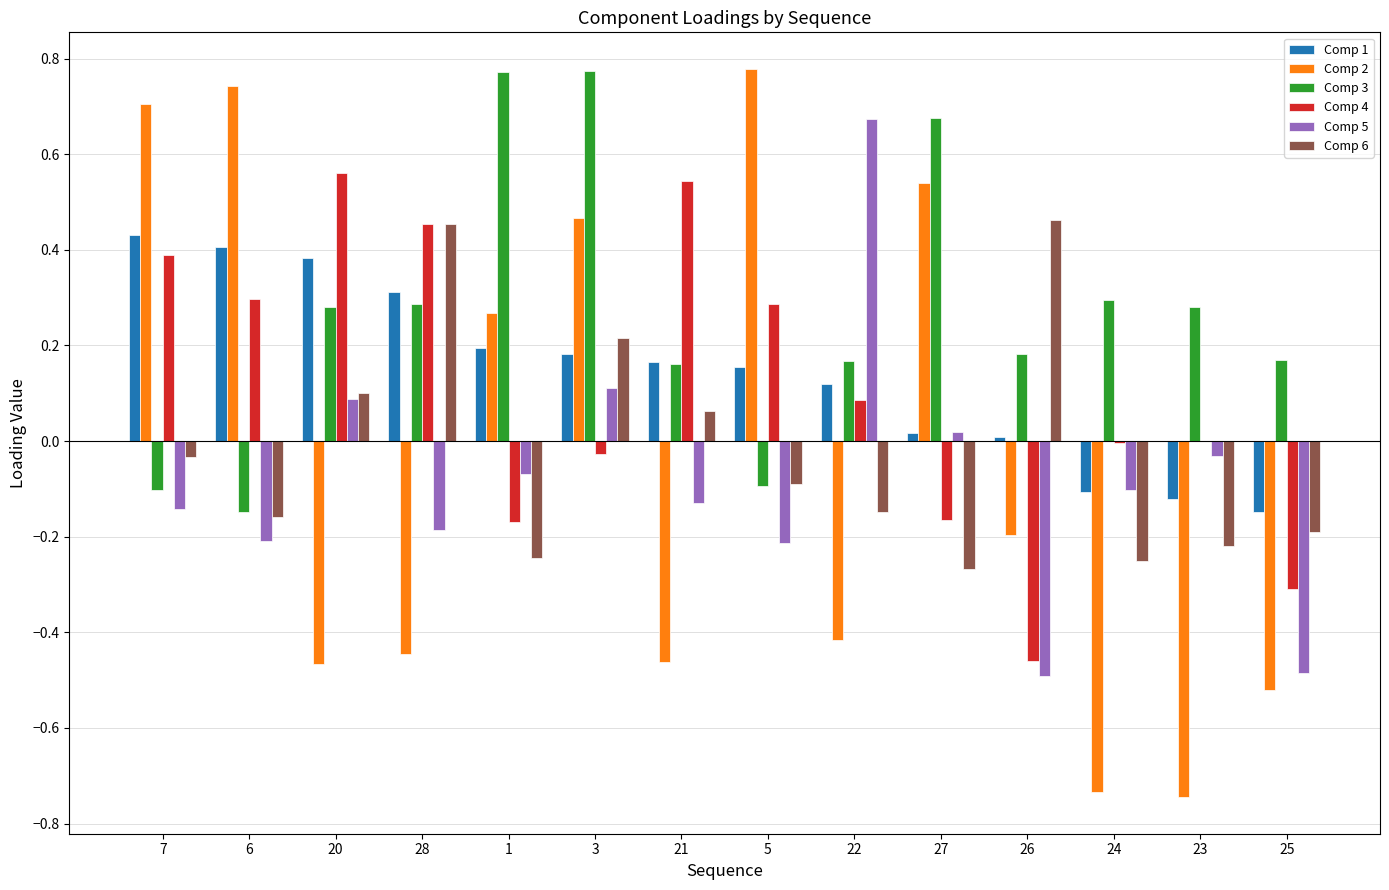

How many Comp 2 values are between 0 and 1?

6